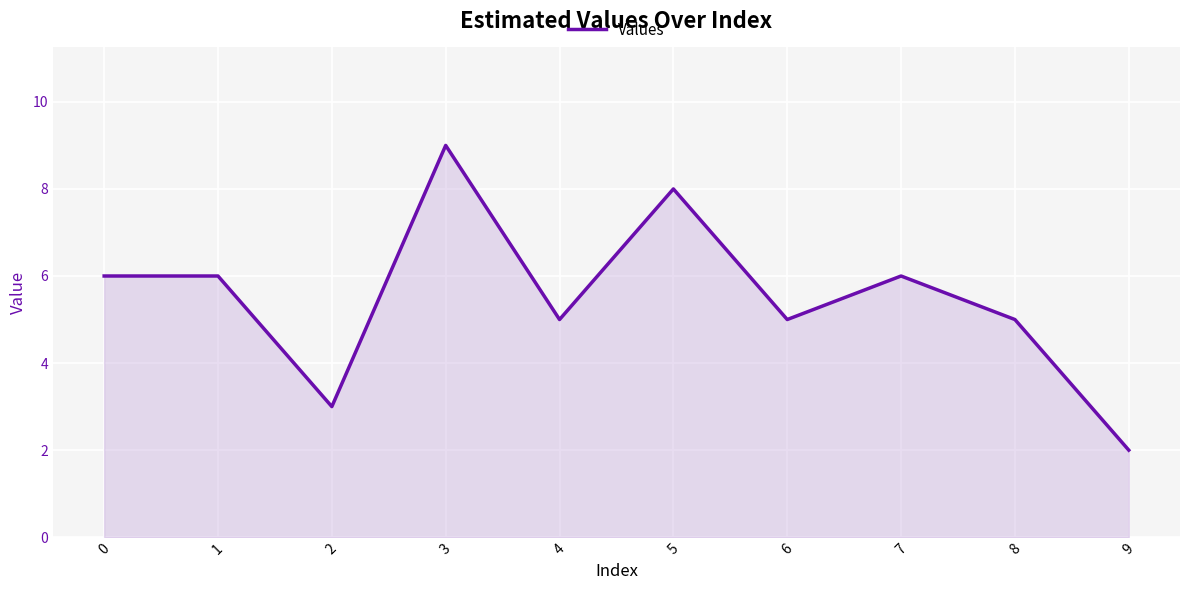

What is the difference between the maximum and minimum values?

7